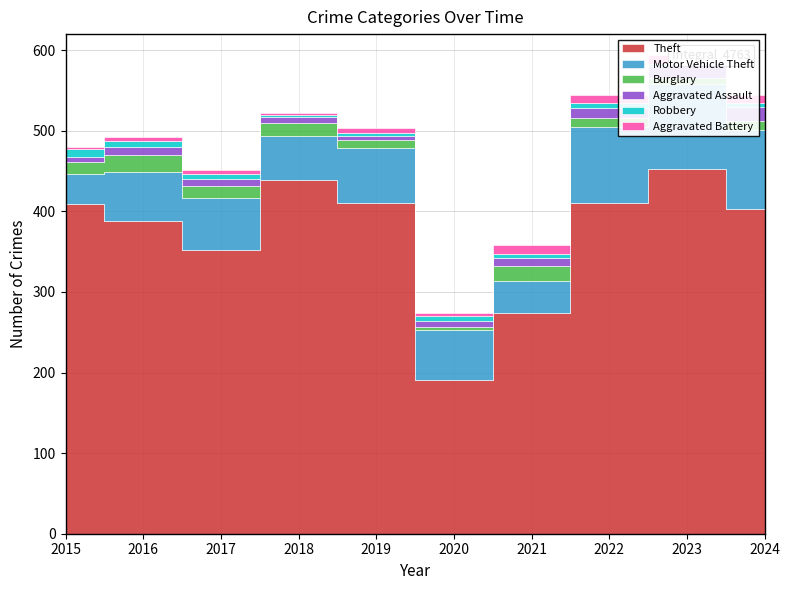

Reading left to right, what are all the values shown in this chart?

Theft: 409	388	352	439	411	191	274	410	453	403
Motor Vehicle Theft: 38	61	65	55	68	62	40	95	105	98
Burglary: 14	21	14	16	9	4	18	11	8	11
Aggravated Assault: 7	10	9	7	6	7	10	12	14	18
Robbery: 9	7	6	3	3	6	5	7	3	5
Aggravated Battery: 3	5	5	2	6	4	11	9	11	10